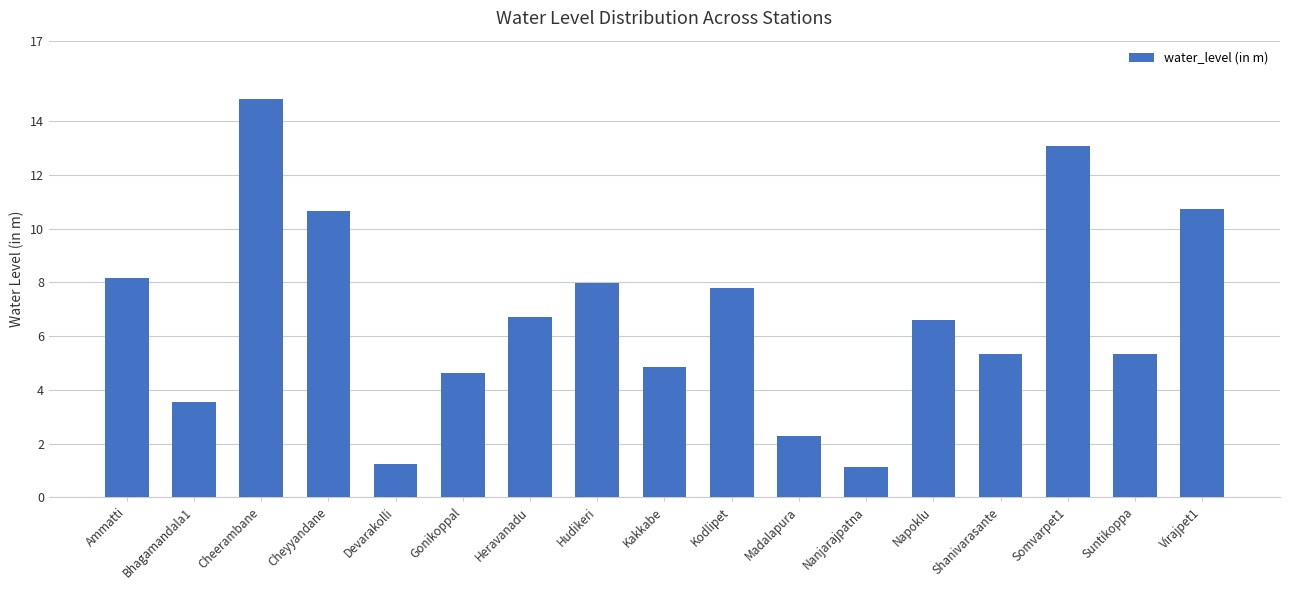

What is the value of the 12th bar from the left?

1.1